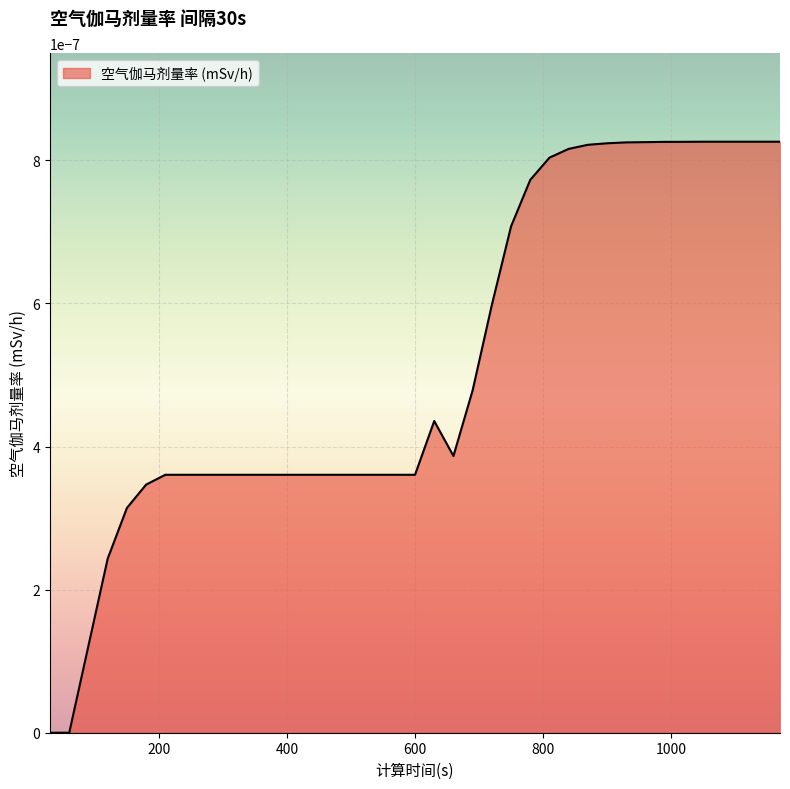

How many lines are shown in the chart?

1